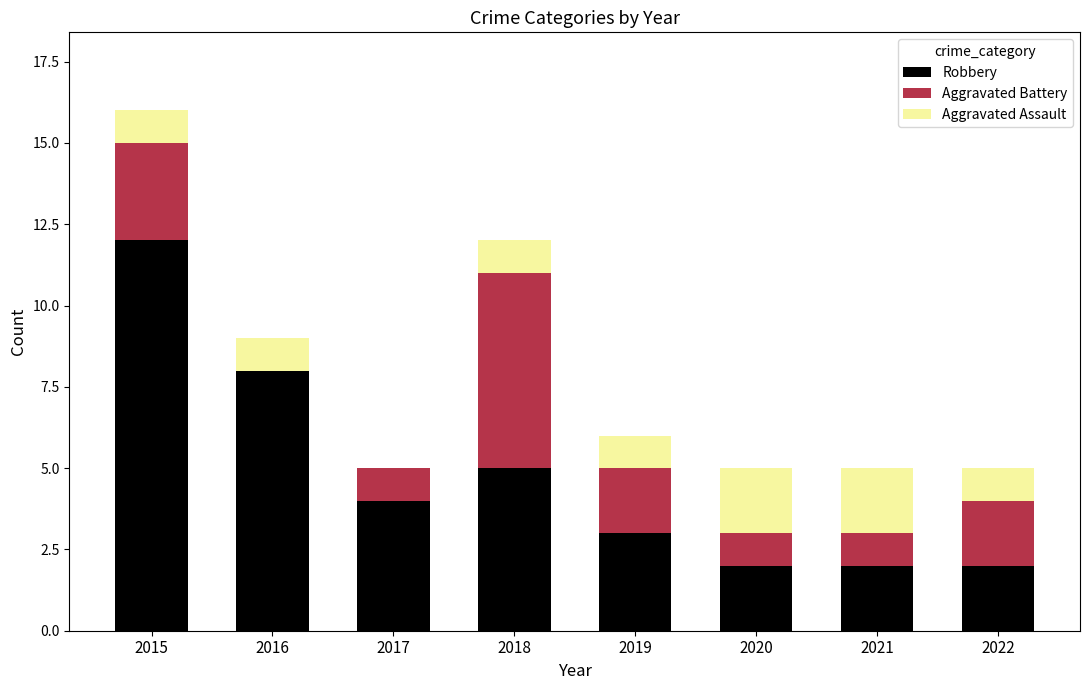

What is the sum of the Robbery values at 2021 and 2017?

6